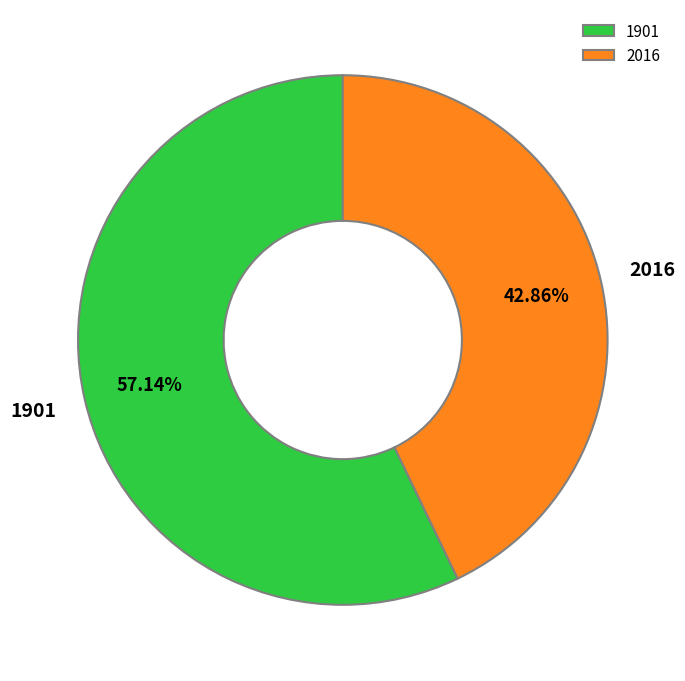

Which category has the smallest portion of the pie?

2016